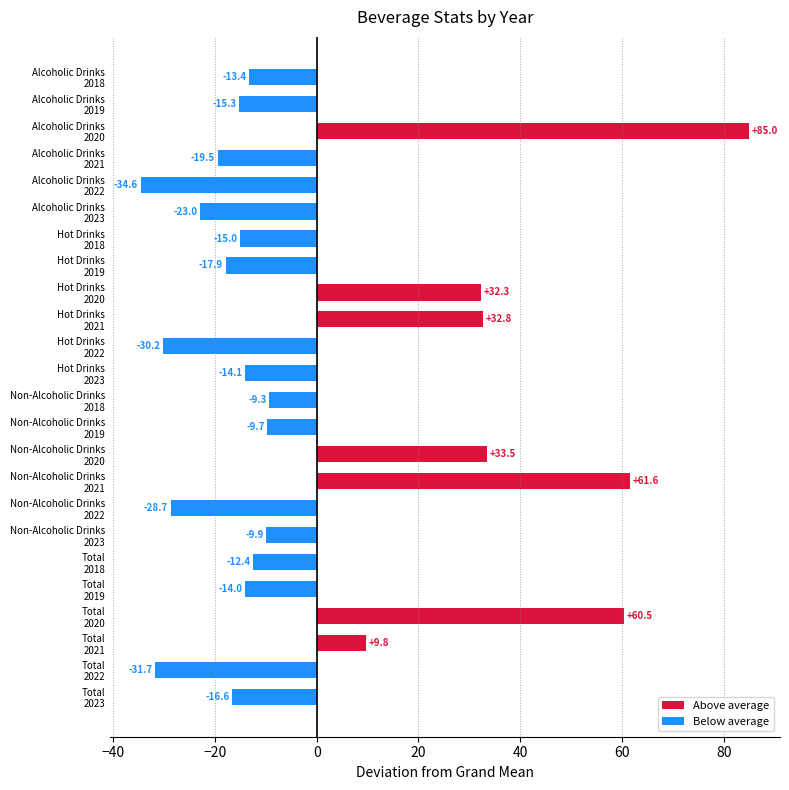

What is the difference between the maximum and minimum values?

119.6